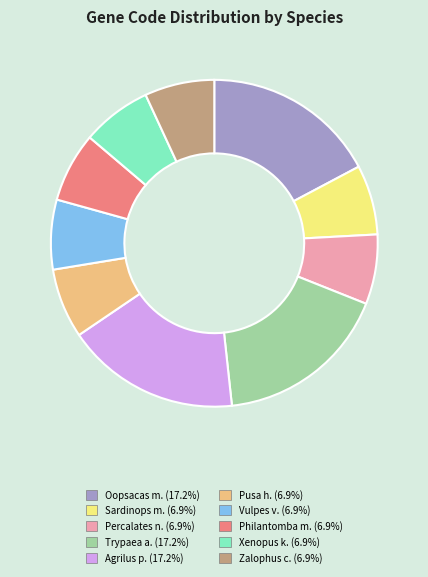

How many slices are in this pie chart?

10